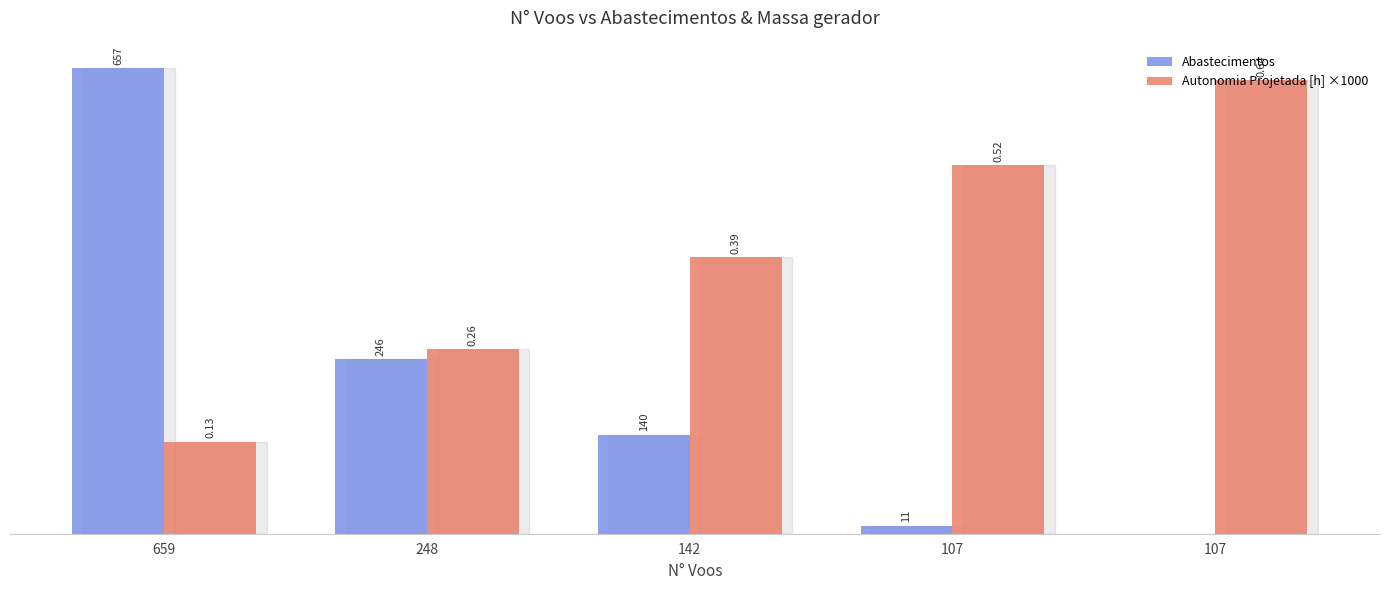

At which category is the sum across all series the highest?

659